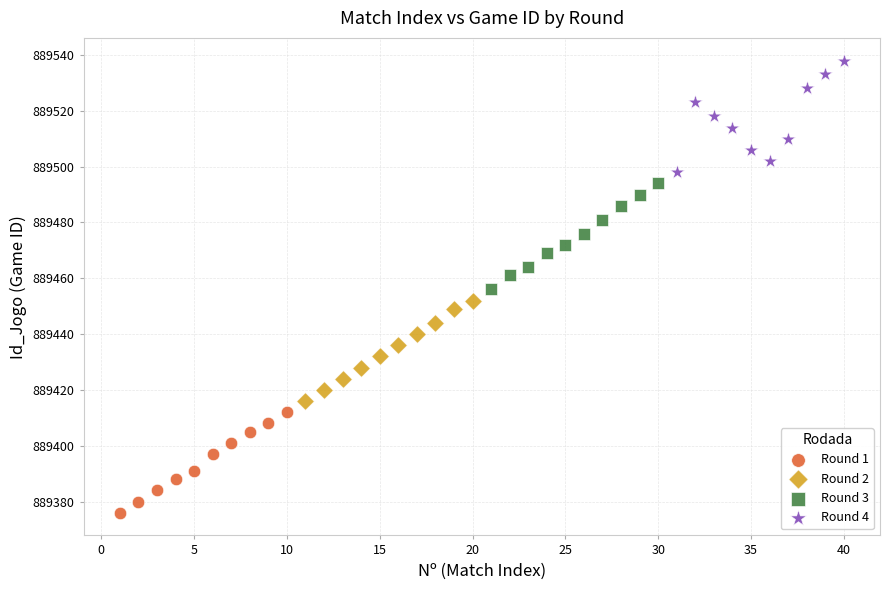

Which series has the widest spread of Y values?

Round 4